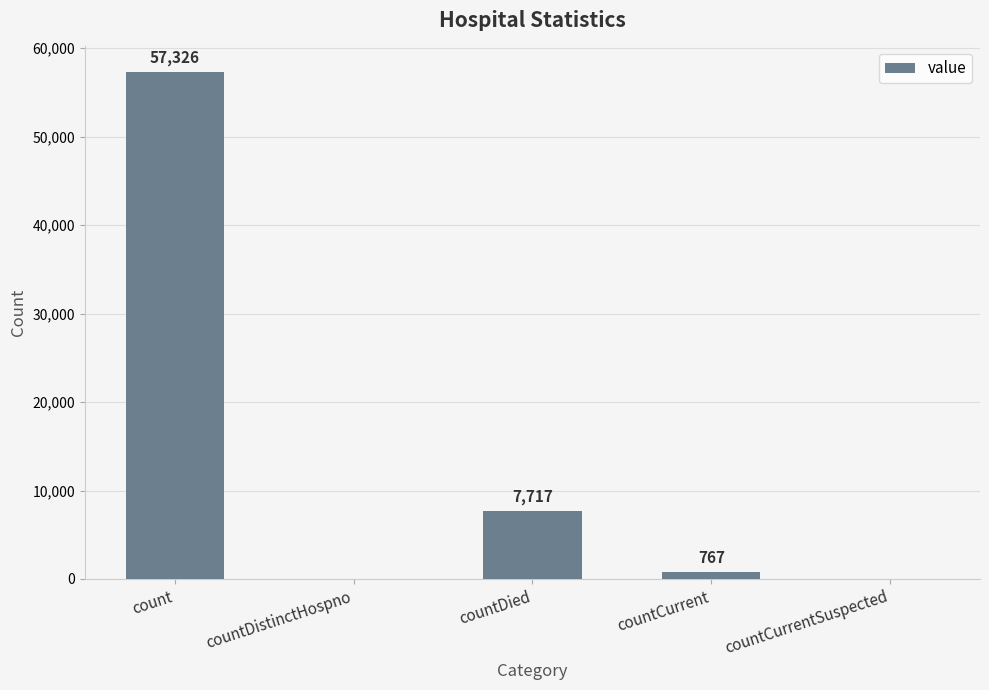

What value does the data have at countCurrent?

767